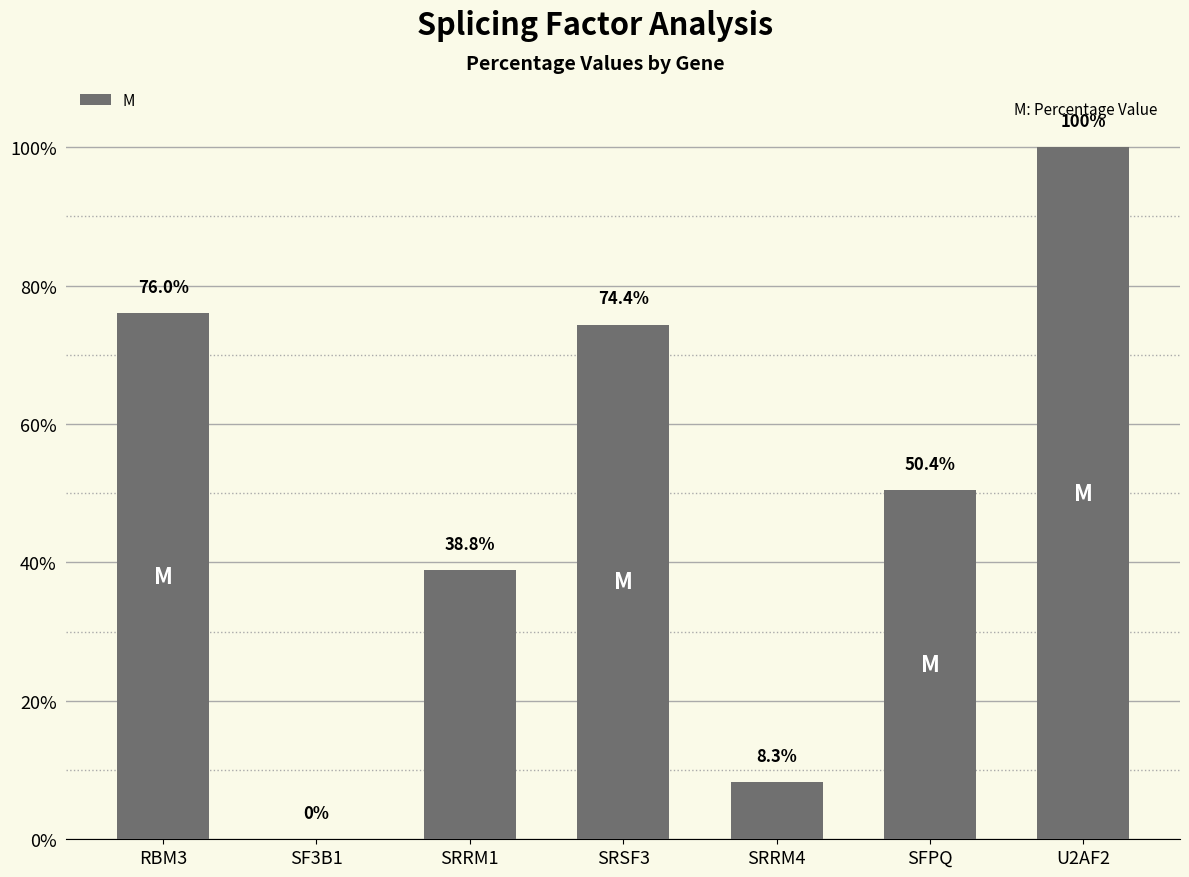

Reading right to left, list all the values displayed in this chart.

100.0	50.4	8.3	74.4	38.8	0.0	76.0